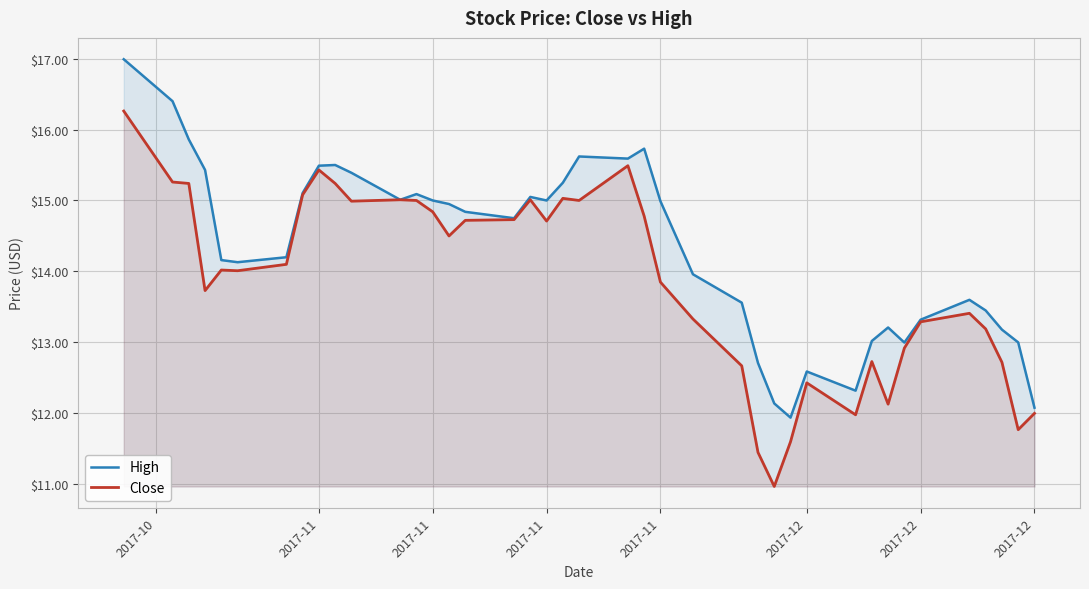

Which series has the widest spread of values?

Close